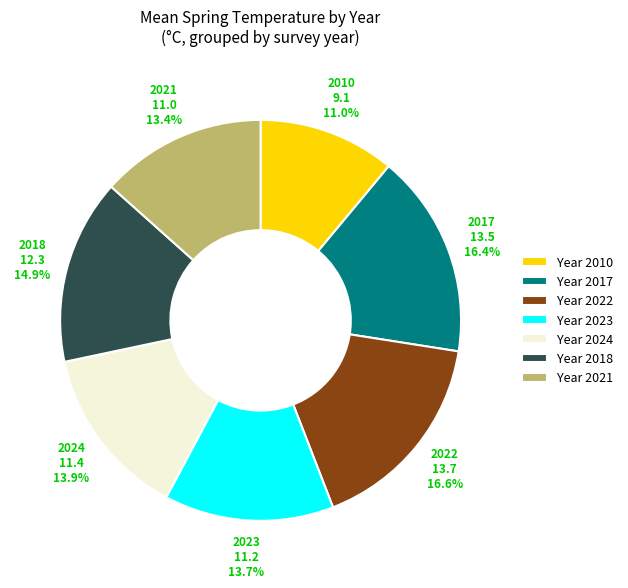

Which slice is the smallest?

Year 2010